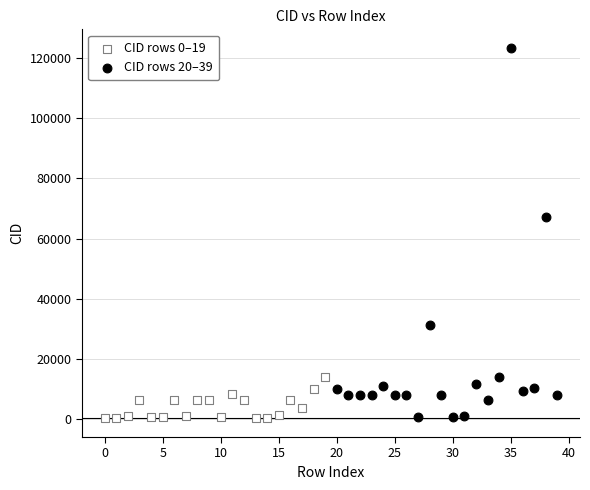

Which series has the widest spread of Y values?

CID rows 20–39